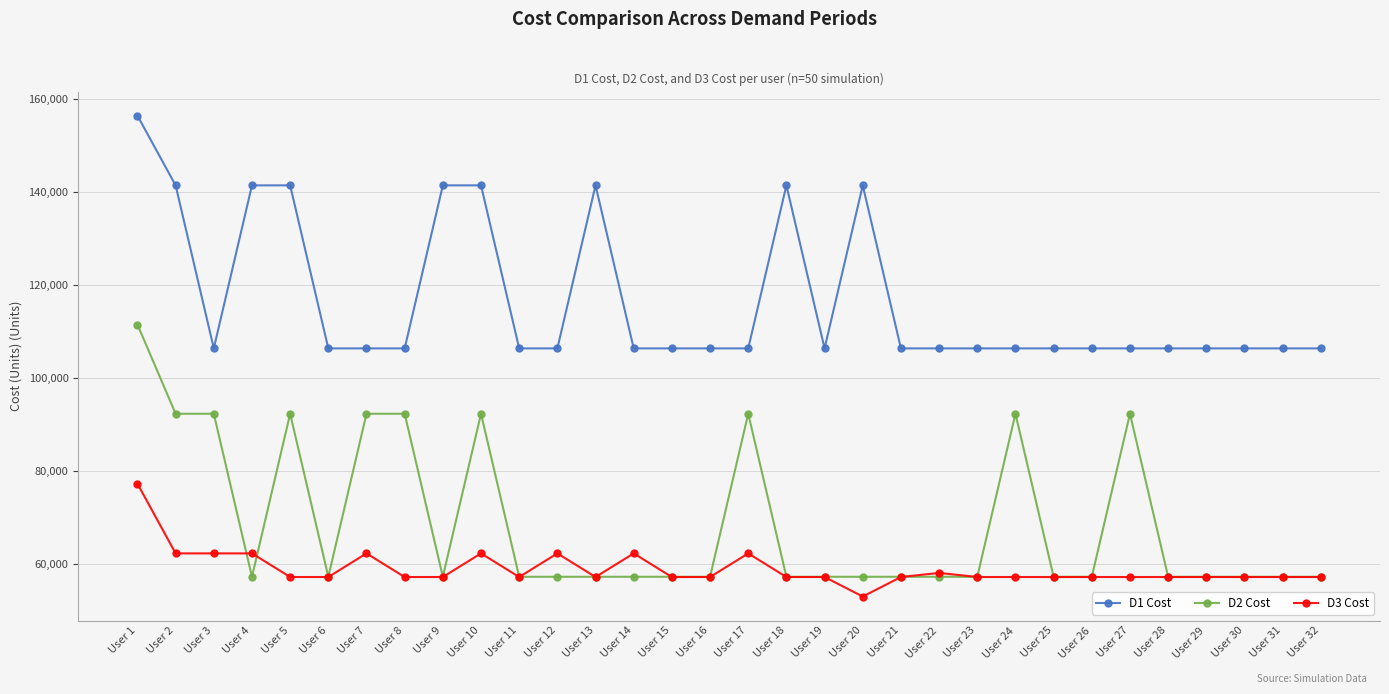

Which category has the highest value across all series?

User 1